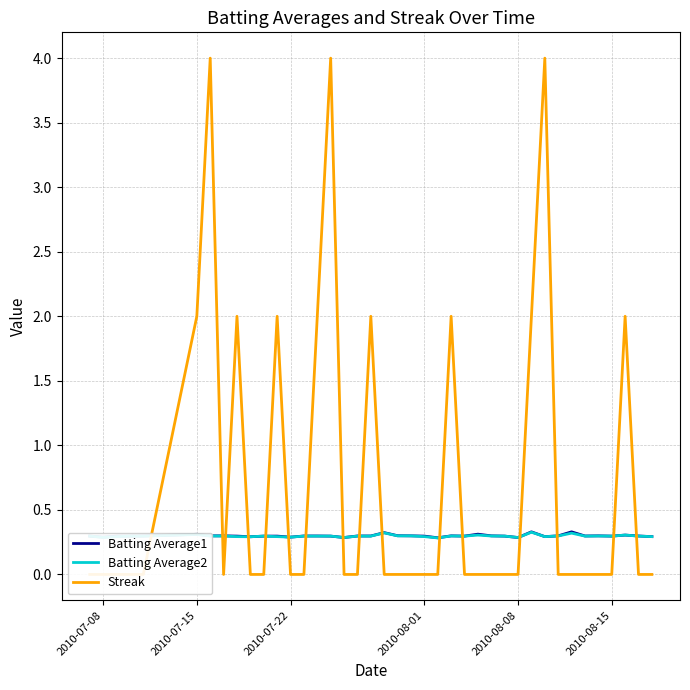

Does the chart have visible grid lines?

Yes